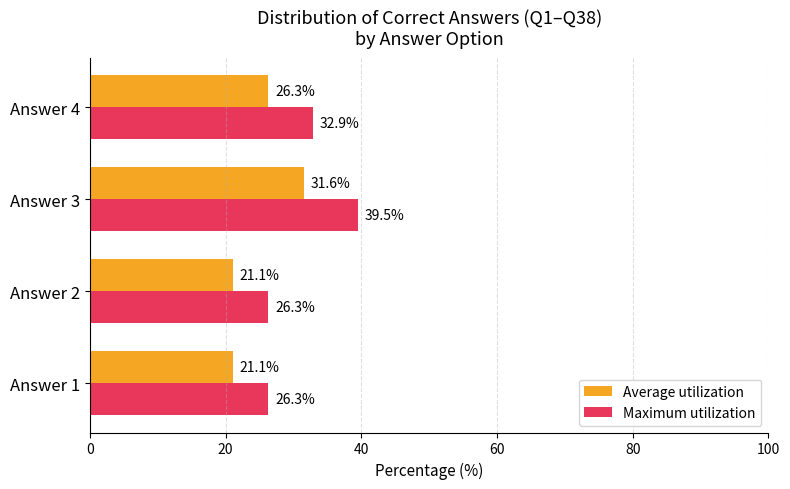

What is the greatest value displayed?

39.5